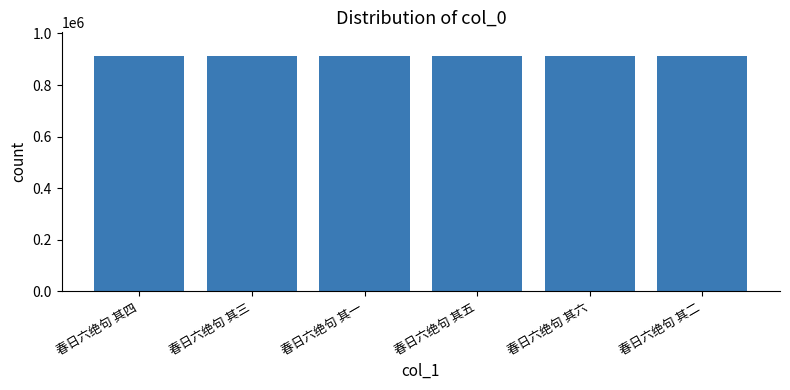

Count the number of data series in this chart.

1